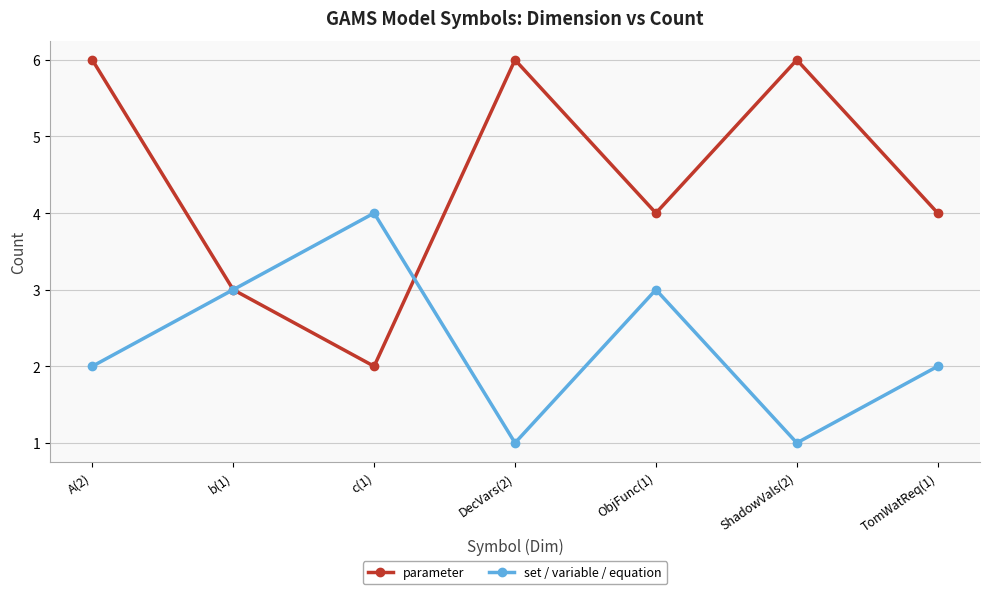

What is the total value across all series at c(1)?

6